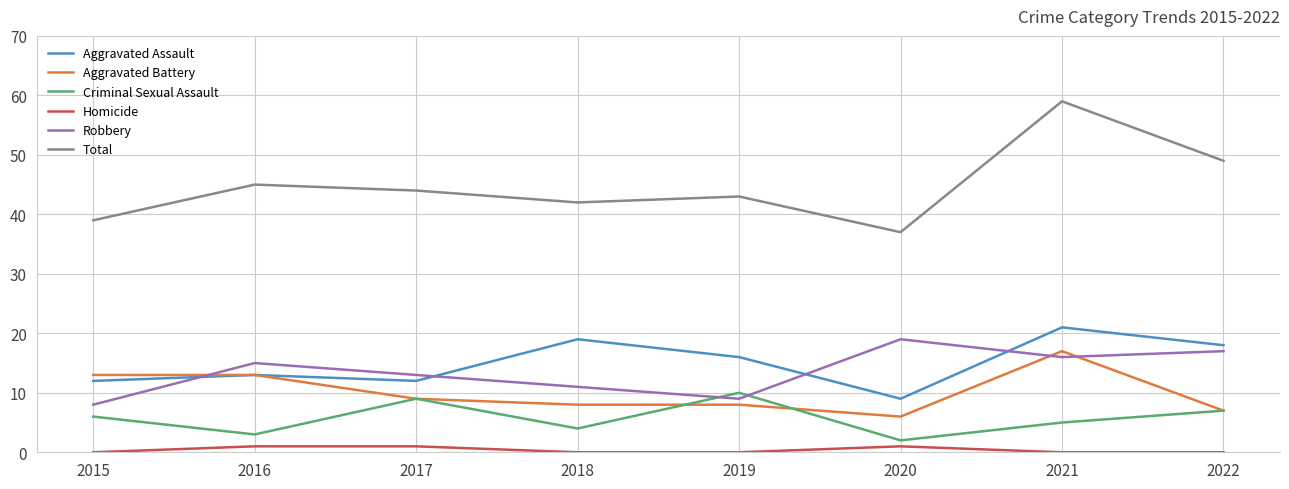

What is the spread (max minus min) of values at 2017?

43